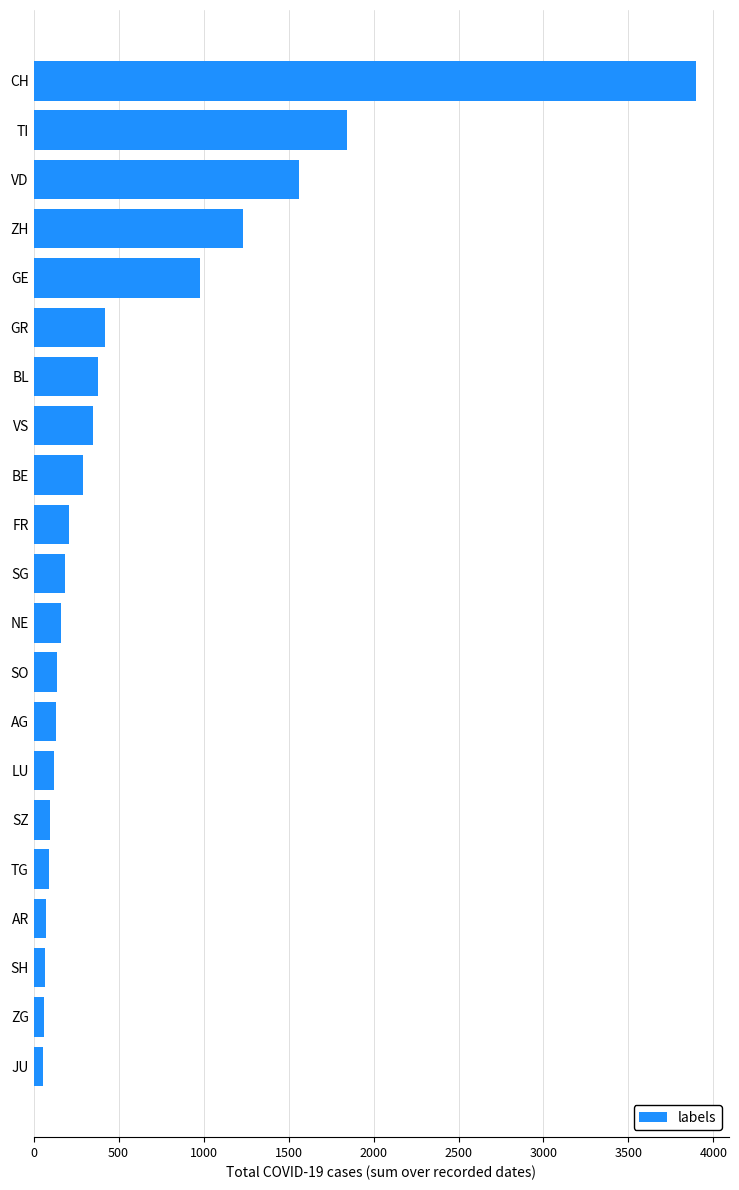

The chart shows a value of 130 at AG. True or false?

True